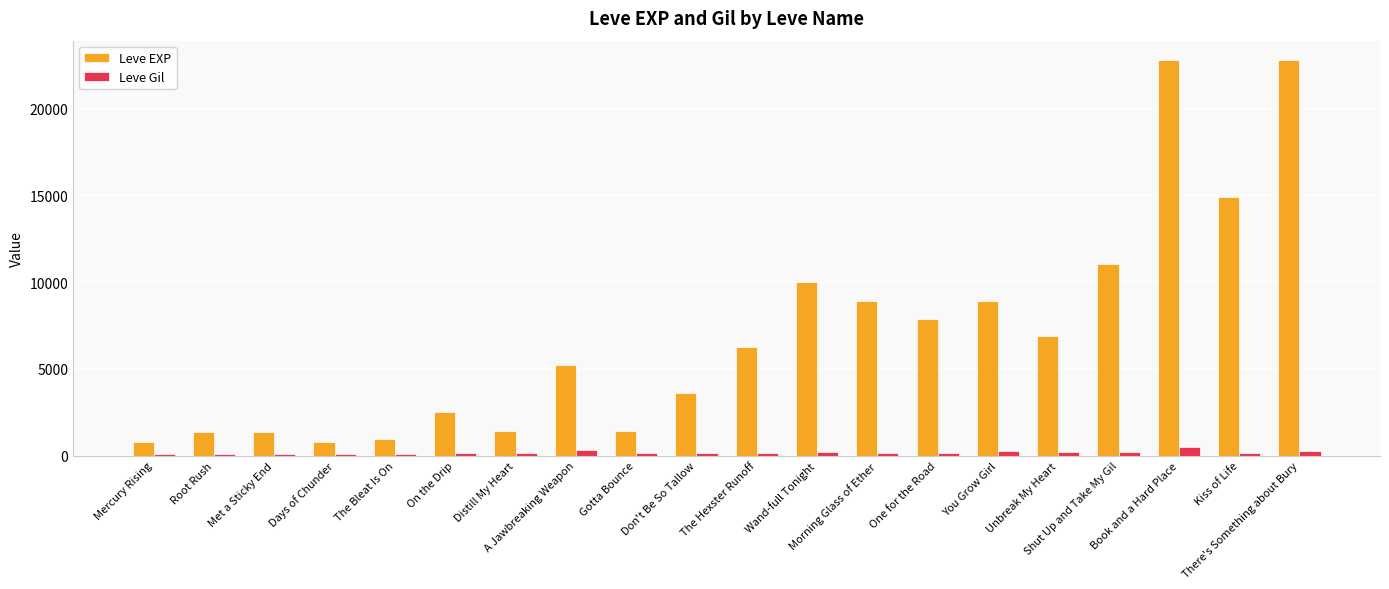

List the series in order of their overall mean, lowest first.

Leve Gil, Leve EXP